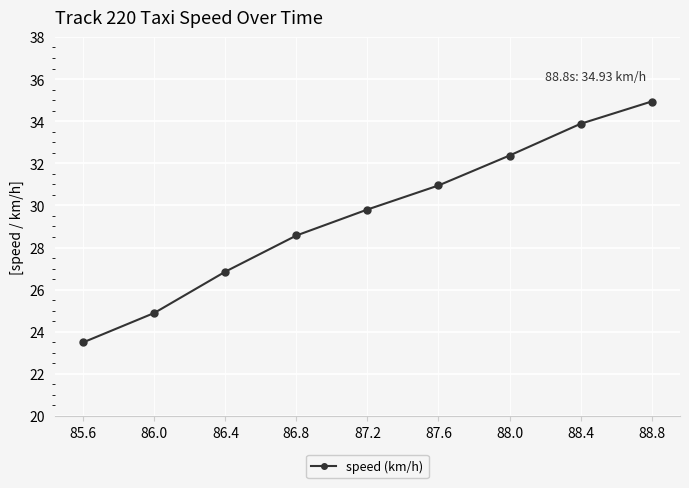

True or false: there are more than 2 points higher than both neighbors.

False